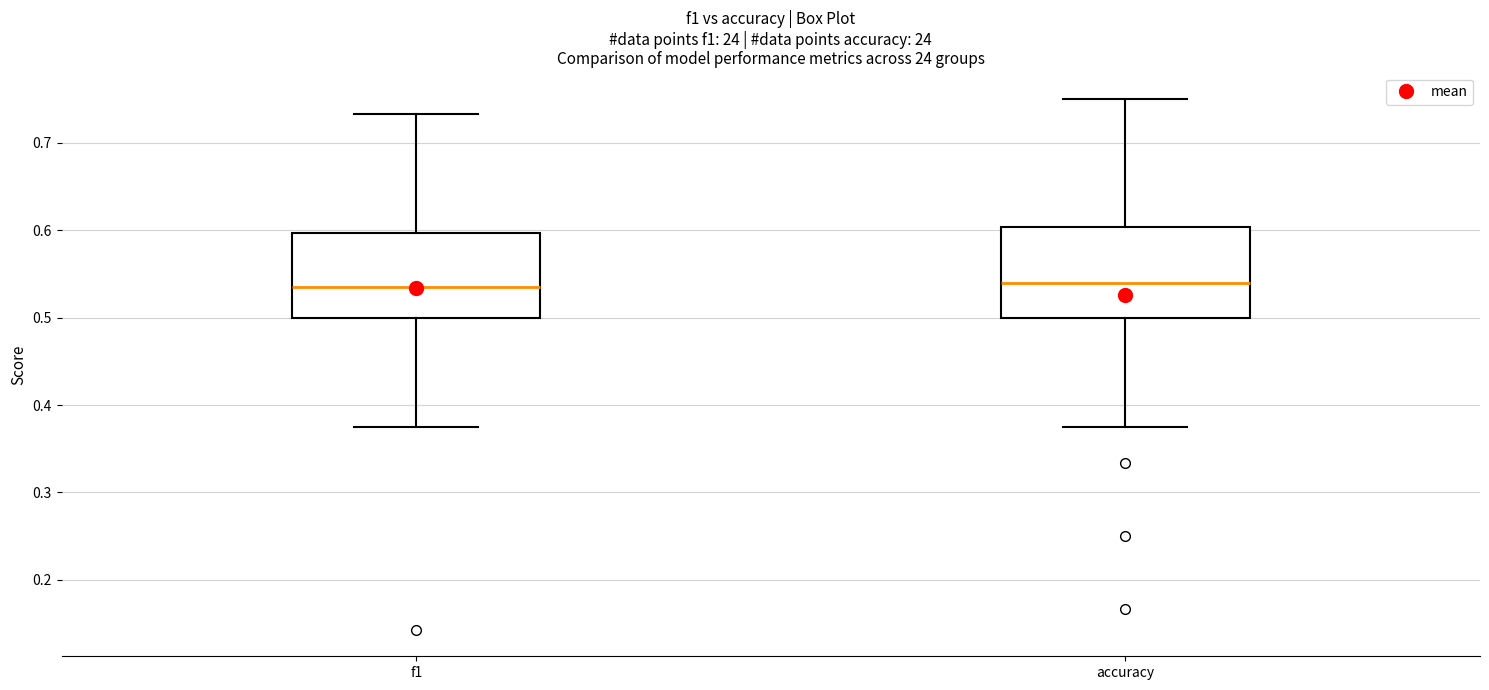

Where does the upper whisker of the box for f1 end on the y-axis? The values are not printed on the chart, so give them approximately, as read against the axis.

0.73